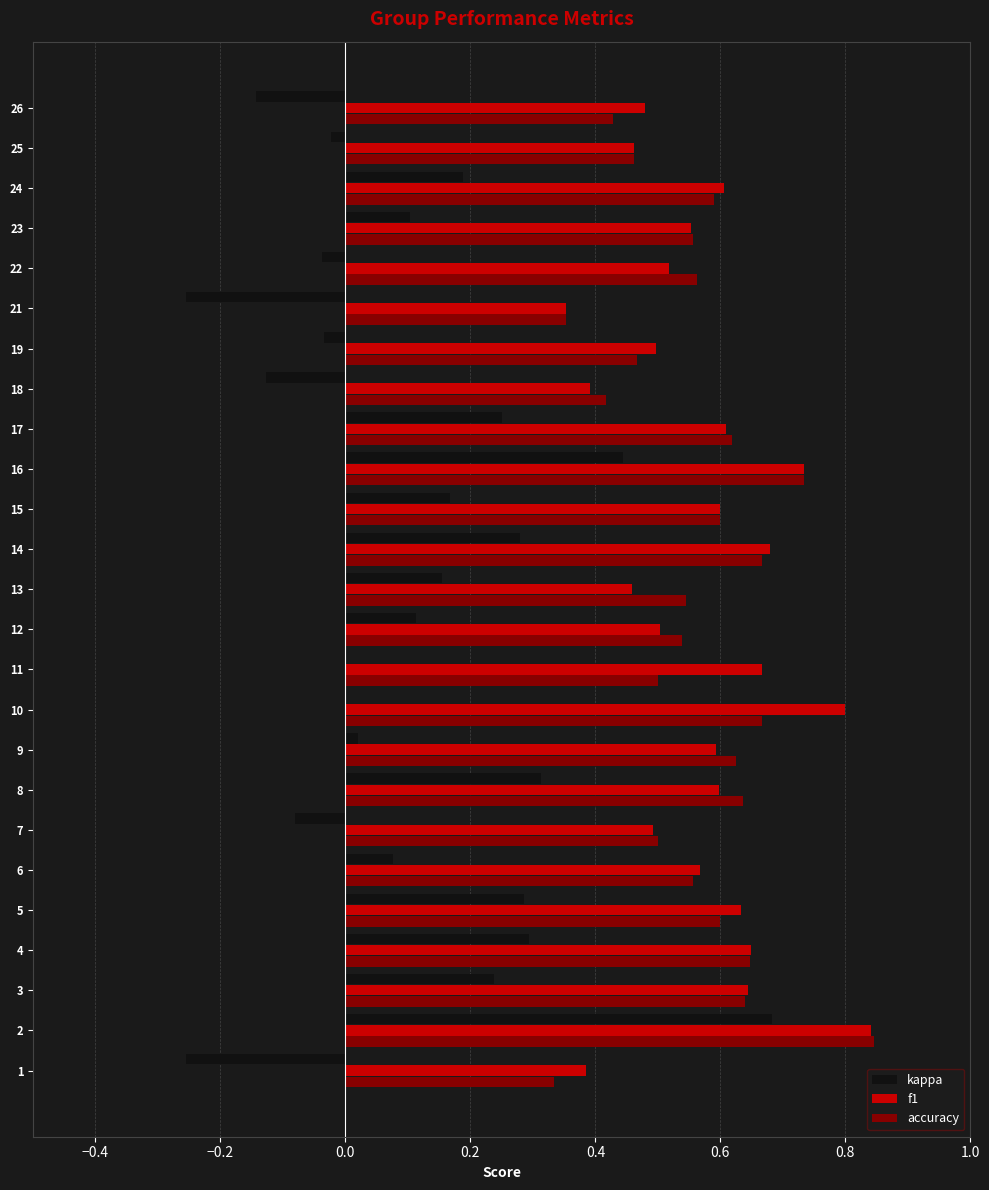

What is the sum of all f1 values?

14.3